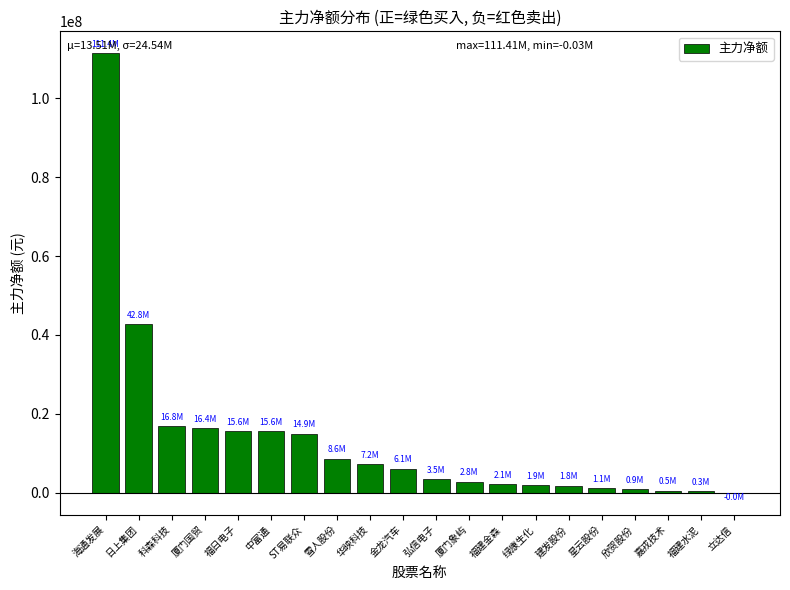

What is the change in value from 华映科技 to 福建水泥?

-6853658